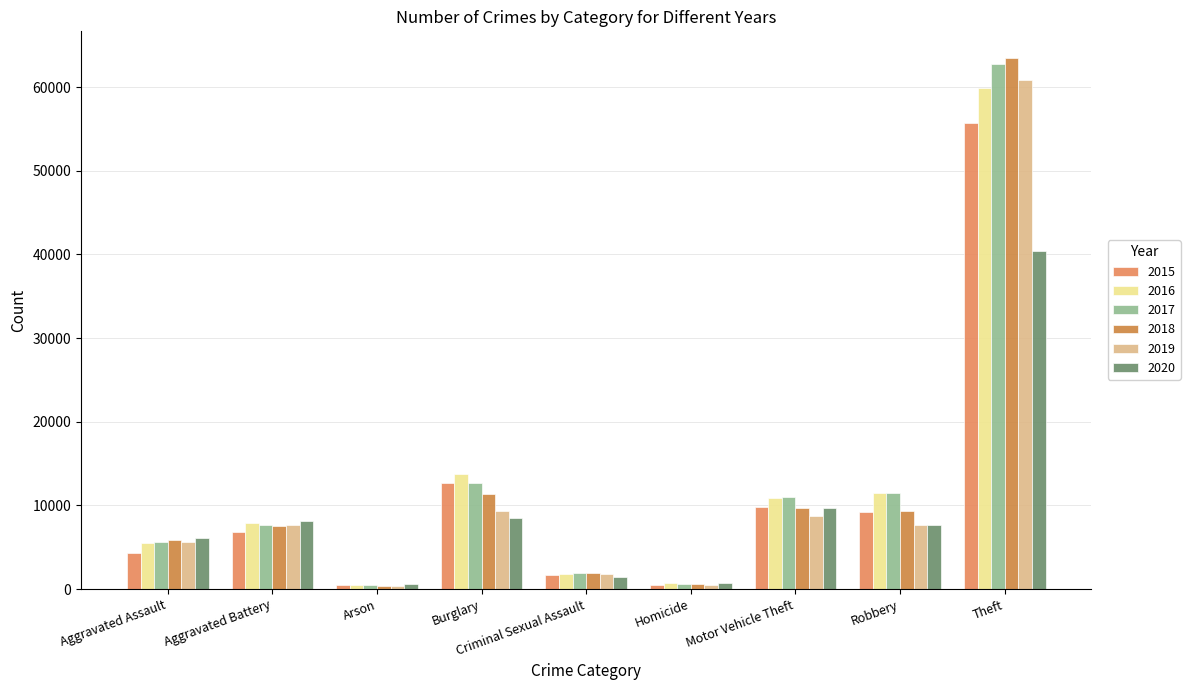

Is it true that 2019 equals 15168 at Motor Vehicle Theft?

False